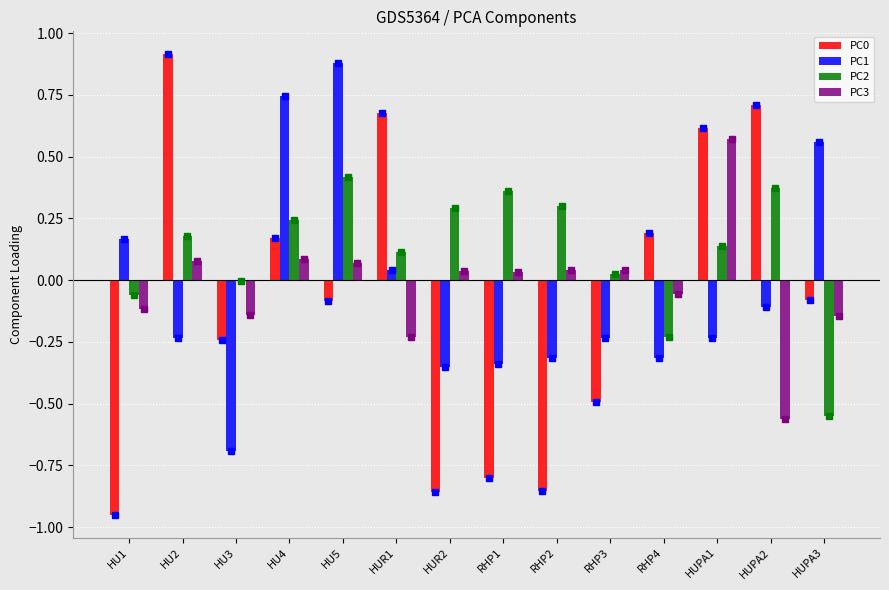

Is the value of PC1 at HU5 greater than the value of PC2 at HU5?

Yes